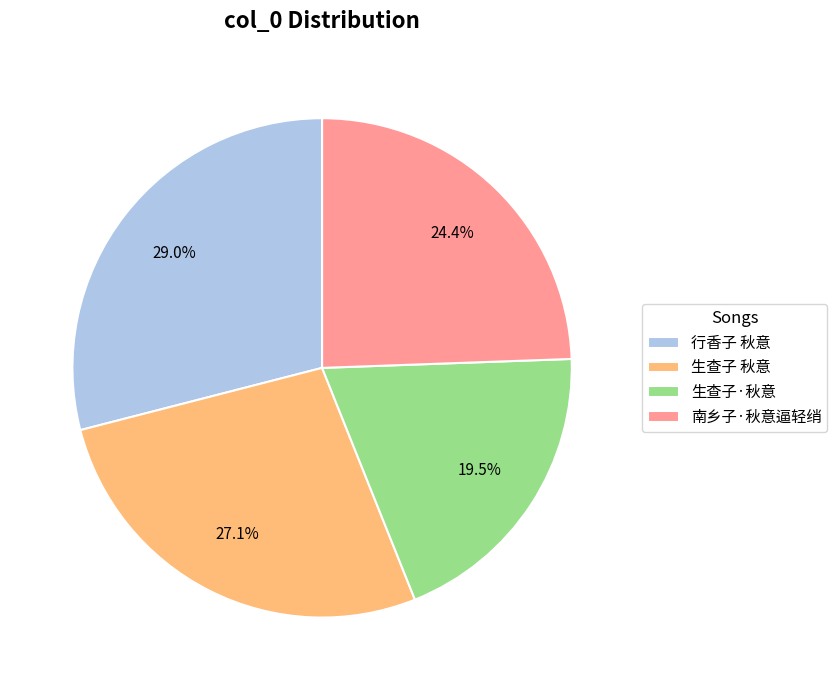

True or false: 行香子 秋意 accounts for 19% of the total.

False